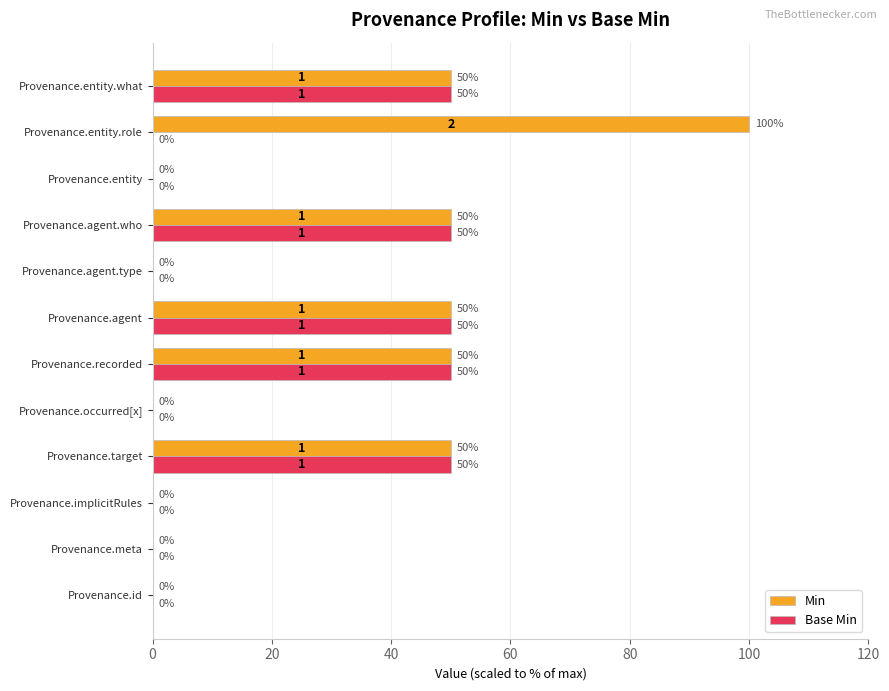

What are all the series names shown in the legend?

Min, Base Min